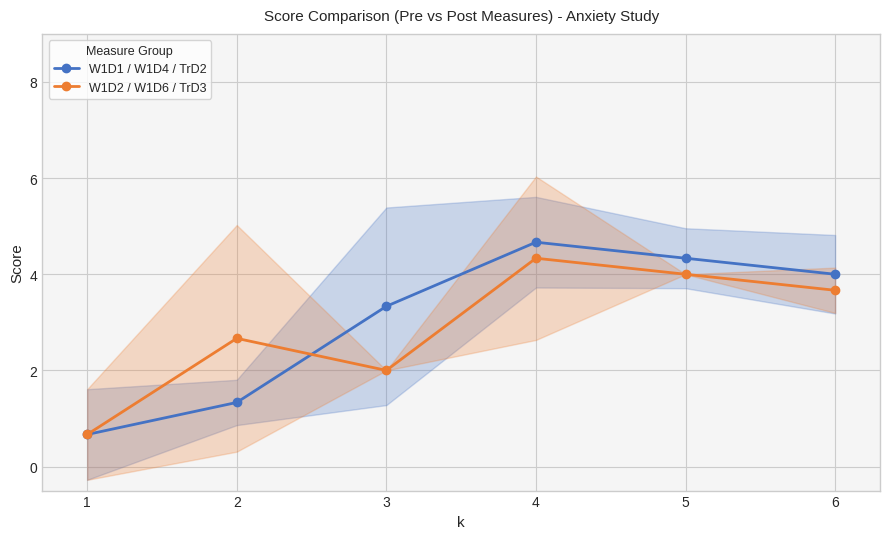

The W1D1 / W1D4 / TrD2 series shows 1.7 at 6. True or false?

False